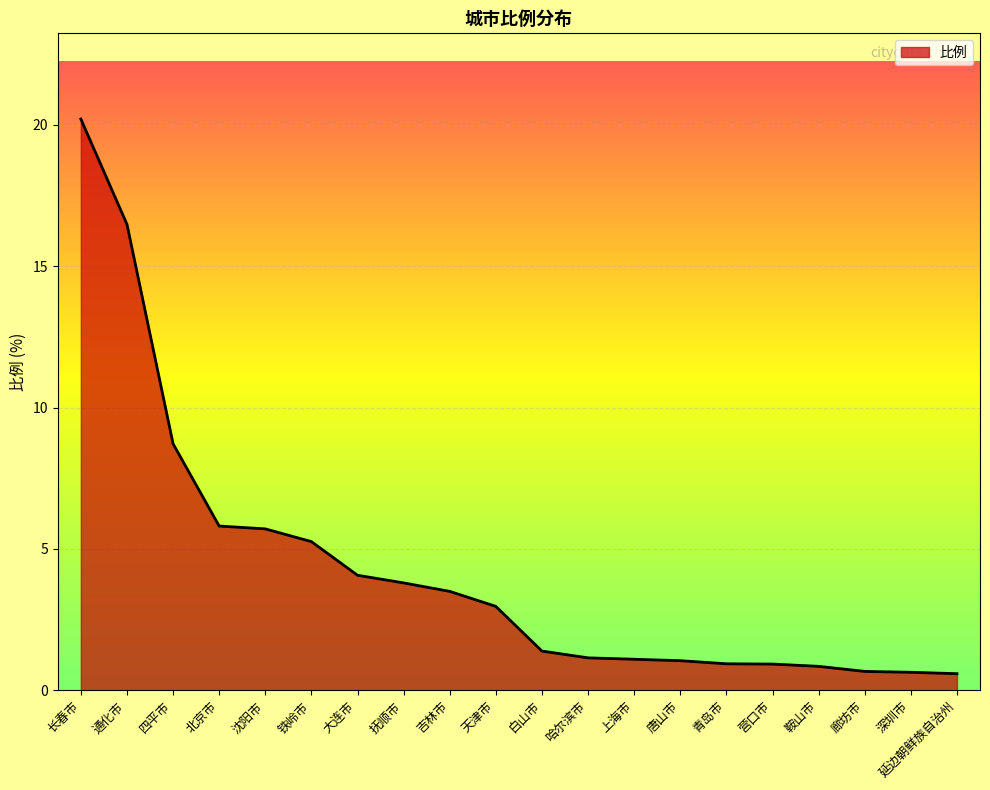

What is the difference between the maximum and minimum values?

19.6